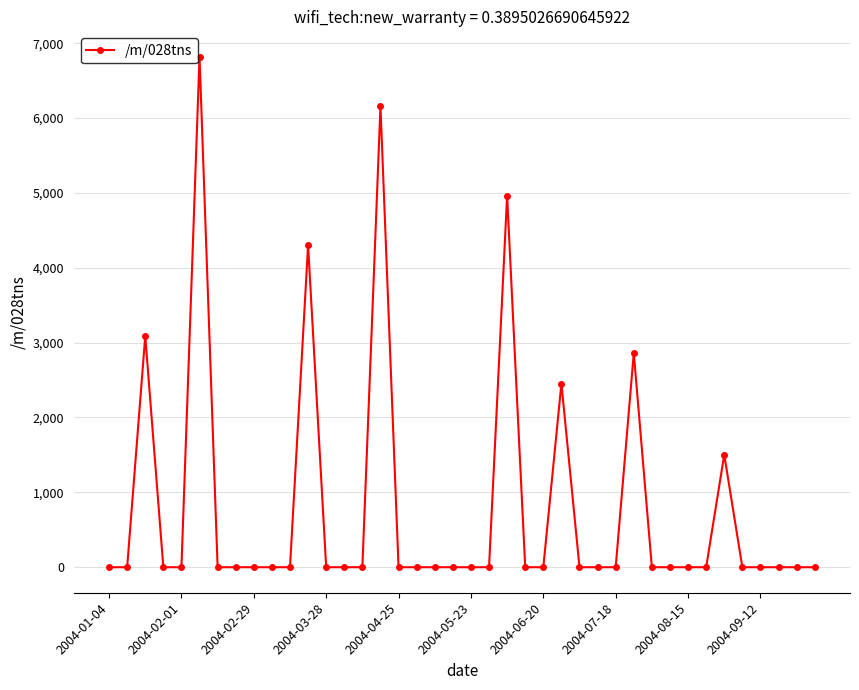

How many lines are shown in the chart?

1